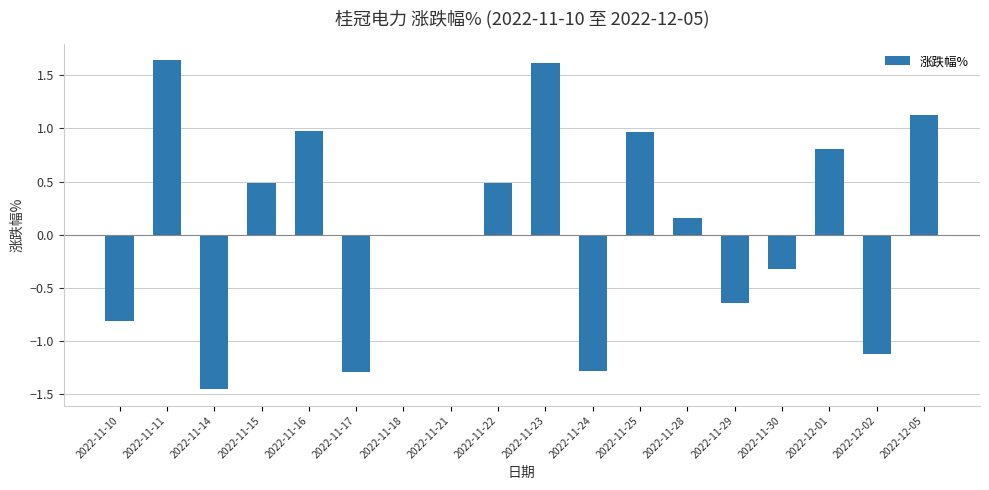

The chart shows a value of -0.5 at 2022-11-10. True or false?

False